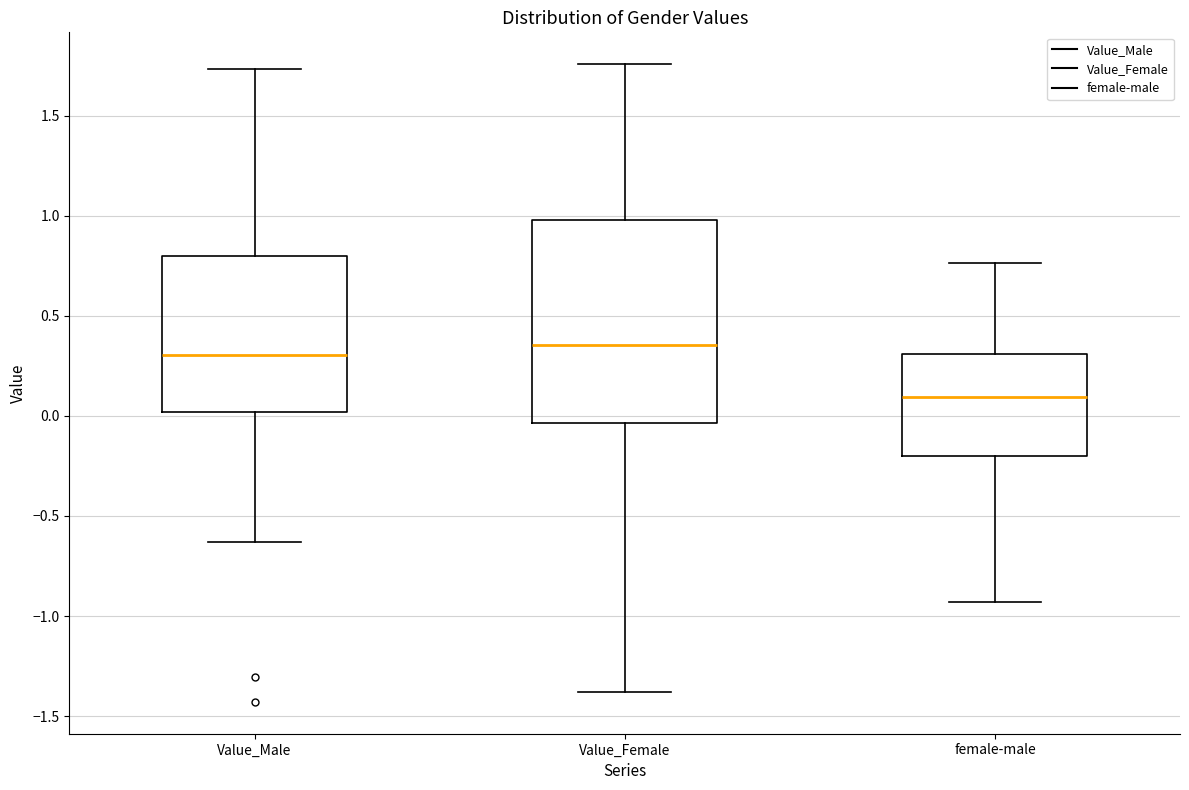

Reading left to right, read every box against the y-axis: the position of its median line, the range the box covers, and the ends of its whiskers. The values are not printed on the chart, so give them approximately, as read against the axis.

Value_Male: median 0.30, box 0.00 to 0.80, whiskers -0.65 to 1.75
Value_Female: median 0.35, box -0.05 to 1.00, whiskers -1.40 to 1.75
female-male: median 0.10, box -0.20 to 0.30, whiskers -0.95 to 0.75